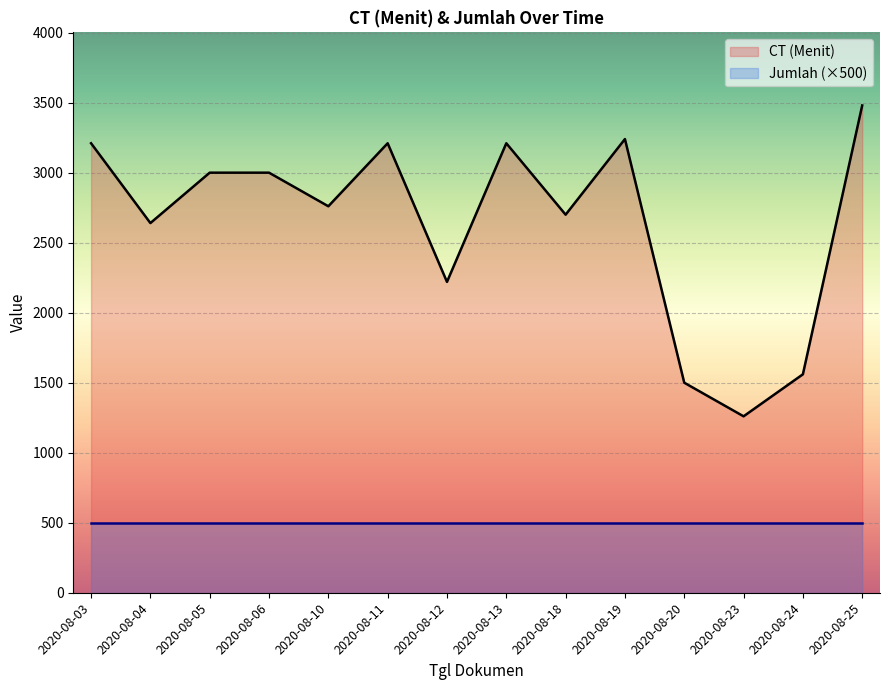

Does the chart display data point markers on the line(s)?

No